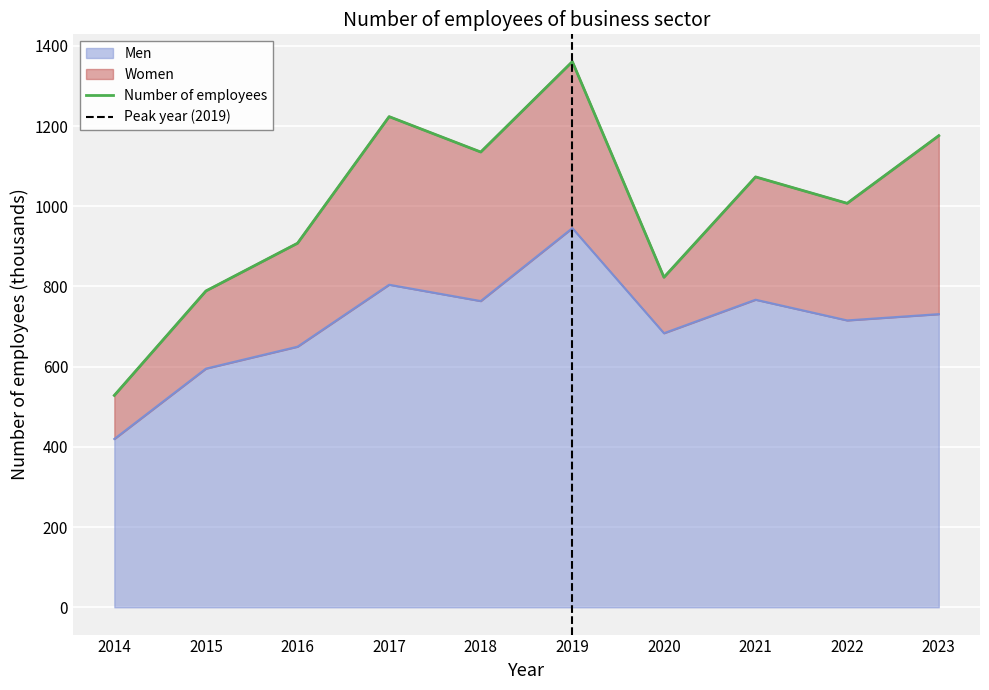

At which category is the sum across all series the highest?

2019